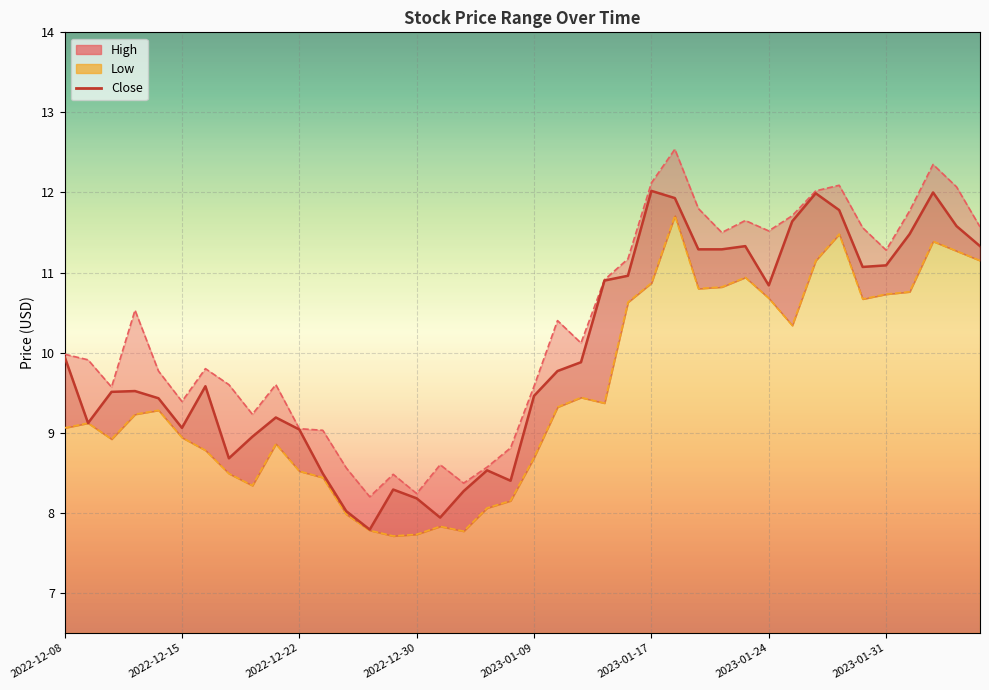

Which series has the largest range (max minus min)?

High